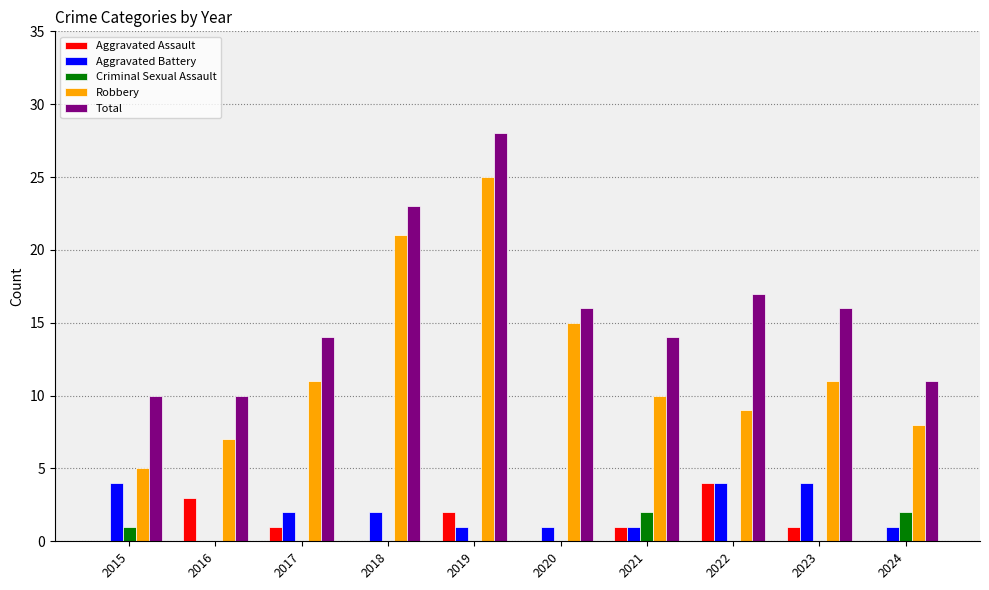

Which series has the largest range (max minus min)?

Robbery